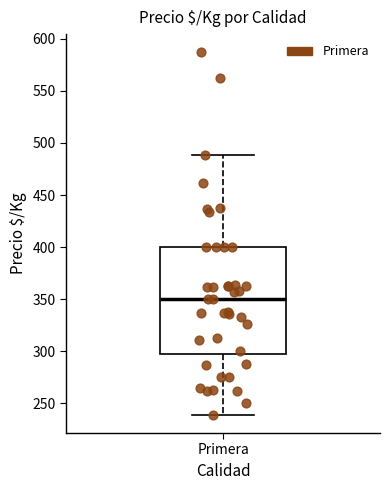

Transcribe this box plot: give where the median line is, the range the box spans, and where the two whiskers end, as read against the y-axis. The values are not printed on the chart, so give them approximately, as read against the axis.

median 350, box 295 to 400, whiskers 240 to 490